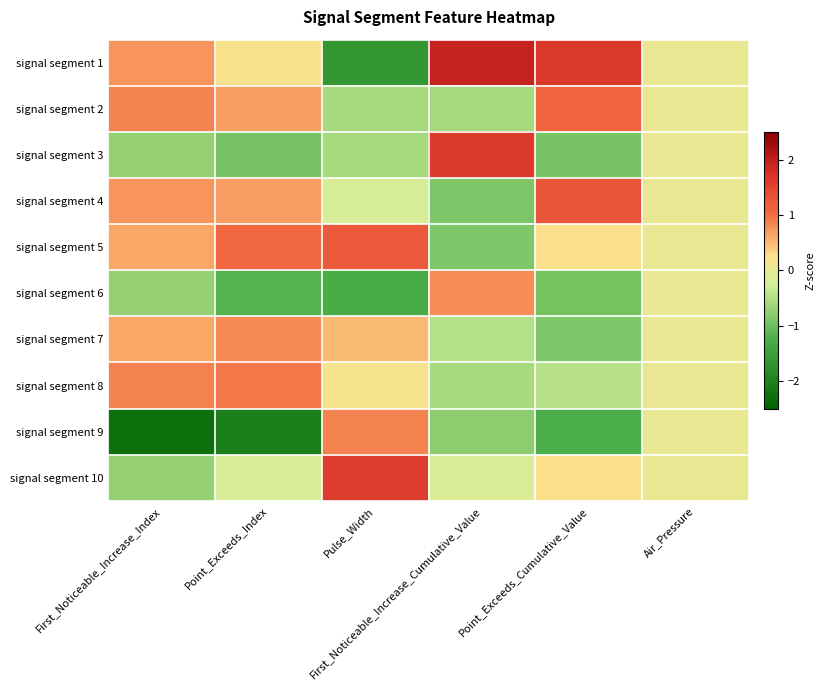

Which category has the lowest value across all series?

First_Noticeable_Increase_Index